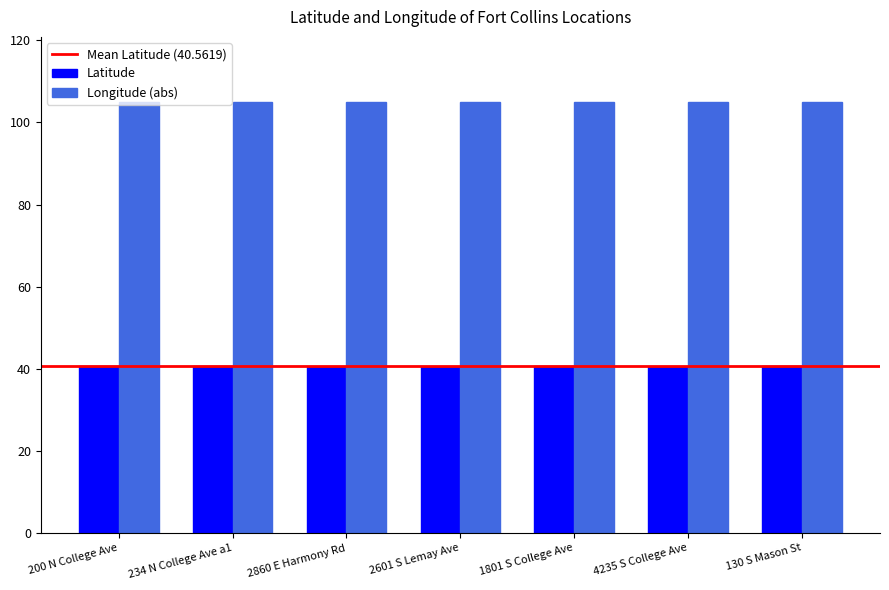

At how many categories does at least one series exceed 62?

7